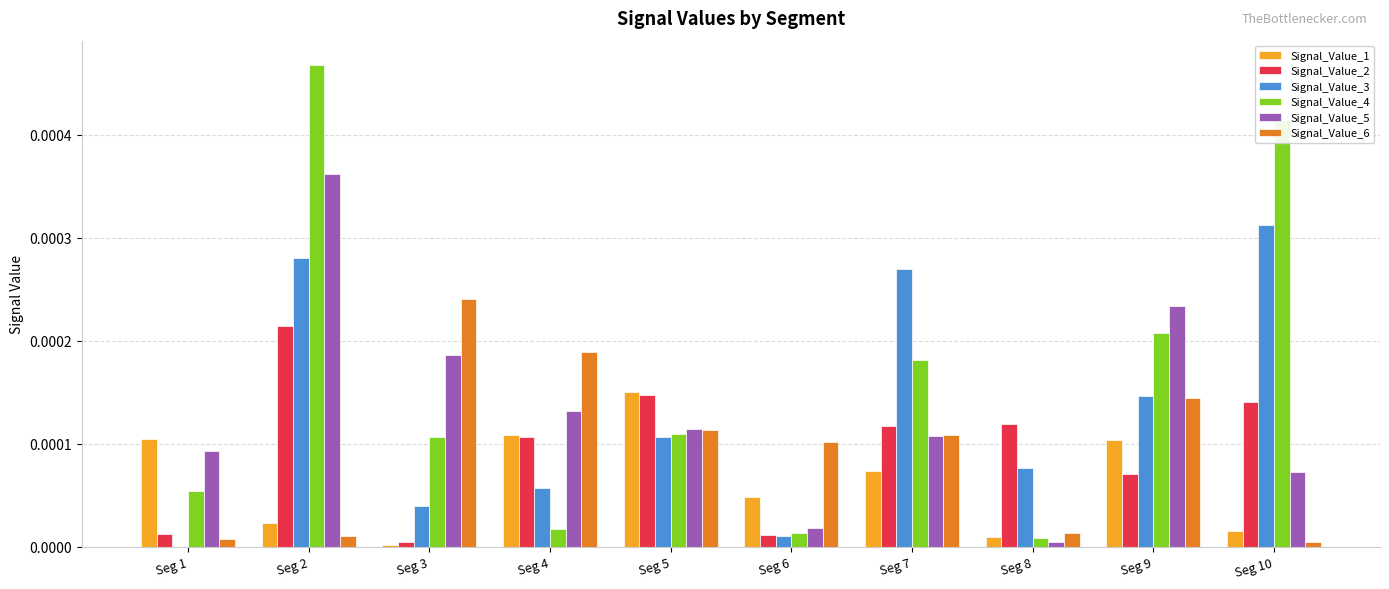

The value of Signal_Value_3 at Seg 8 is 0.0. True or false?

True